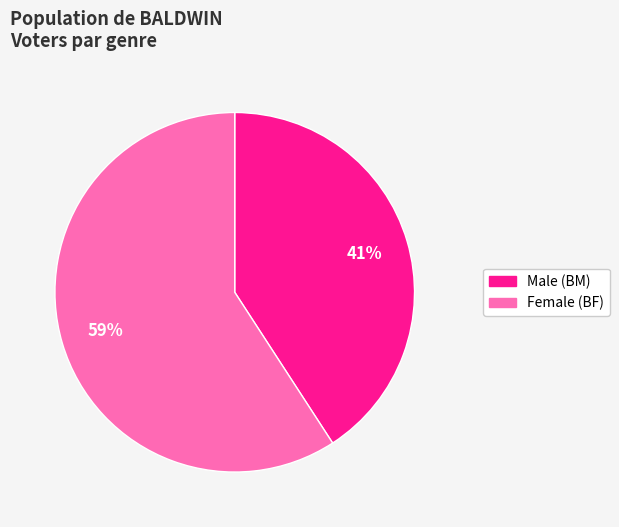

To the nearest percent, what is the average slice percentage?

50%